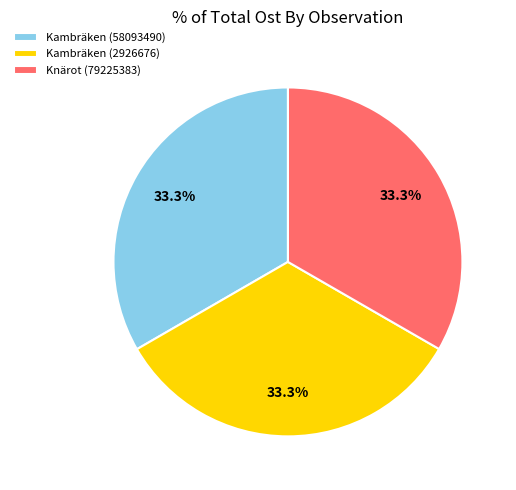

Approximately how many times larger is the value at Kambräken (58093490) compared to Knärot (79225383)?

1.0